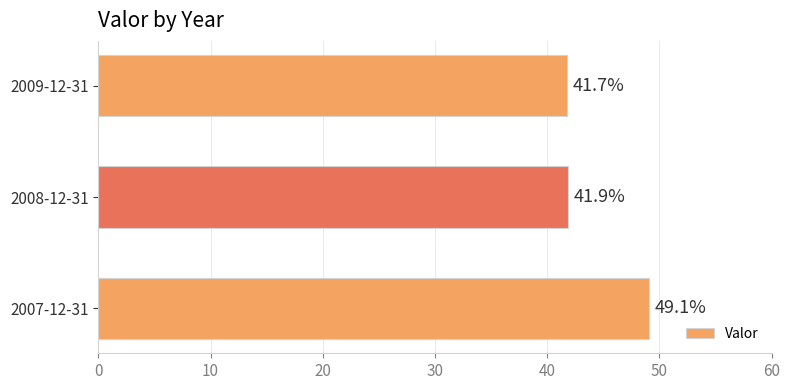

Reading bottom to top, what are all the values shown in this chart?

2007-12-31=49.1	2008-12-31=41.9	2009-12-31=41.7